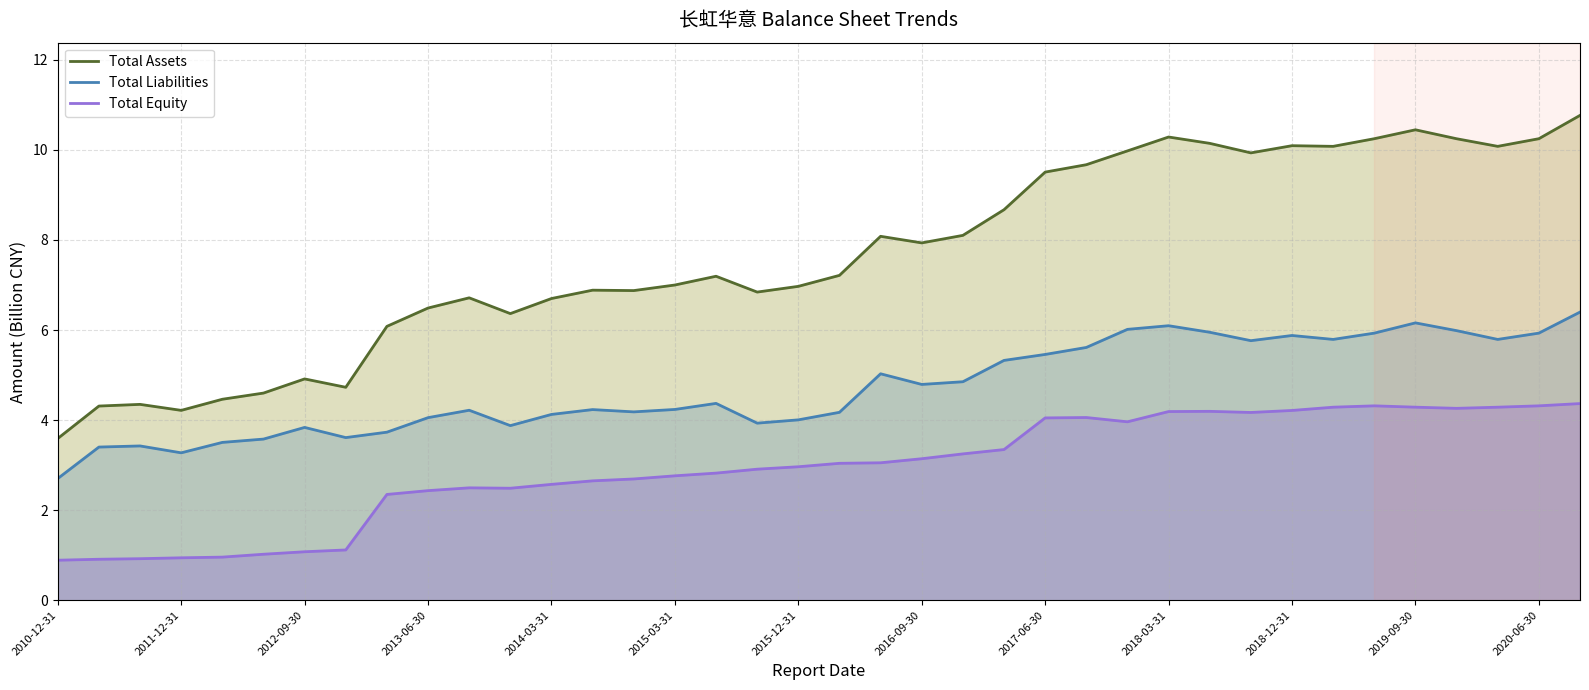

Reading left to right, what are all the values shown in this chart?

Total Assets: 3.6	4.3	4.3	4.2	4.5	4.6	4.9	4.7	6.1	6.5	6.7	6.4	6.7	6.9	6.9	7.0	7.2	6.8	7.0	7.2	8.1	7.9	8.1	8.7	9.5	9.7	10.0	10.3	10.1	9.9	10.1	10.1	10.2	10.4	10.2	10.1	10.2	10.8
Total Liabilities: 2.7	3.4	3.4	3.3	3.5	3.6	3.8	3.6	3.7	4.1	4.2	3.9	4.1	4.2	4.2	4.2	4.4	3.9	4.0	4.2	5.0	4.8	4.9	5.3	5.5	5.6	6.0	6.1	6.0	5.8	5.9	5.8	5.9	6.2	6.0	5.8	5.9	6.4
Total Equity: 0.9	0.9	0.9	0.9	1.0	1.0	1.1	1.1	2.3	2.4	2.5	2.5	2.6	2.7	2.7	2.8	2.8	2.9	3.0	3.0	3.1	3.1	3.3	3.3	4.0	4.1	4.0	4.2	4.2	4.2	4.2	4.3	4.3	4.3	4.3	4.3	4.3	4.4